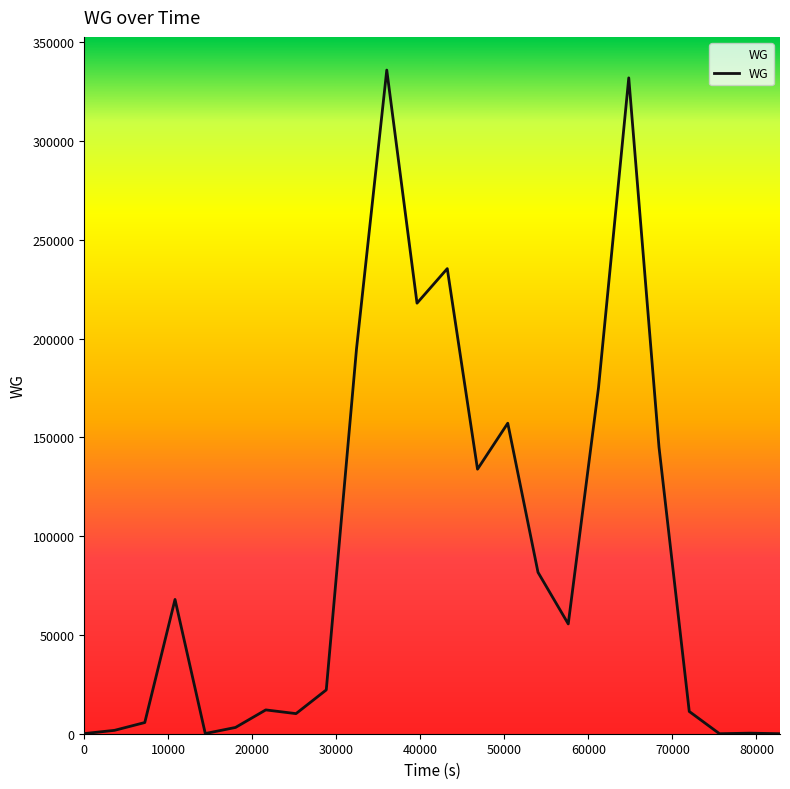

What is the greatest value displayed?

336000.0